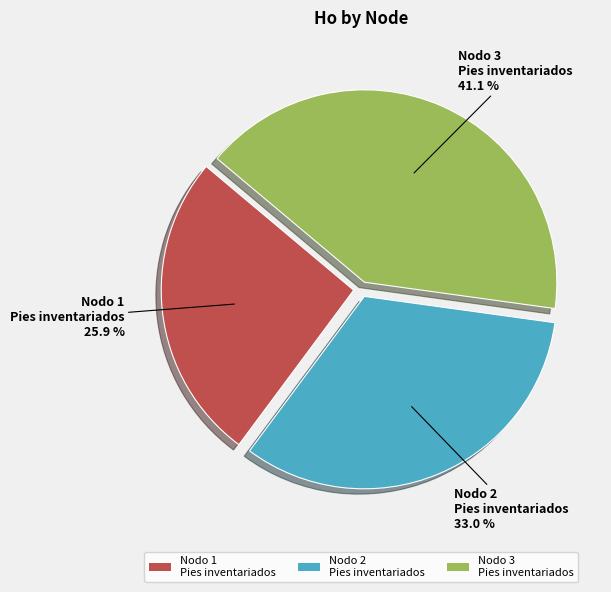

What is the largest slice in the pie chart?

Nodo 3 Pies inventariados